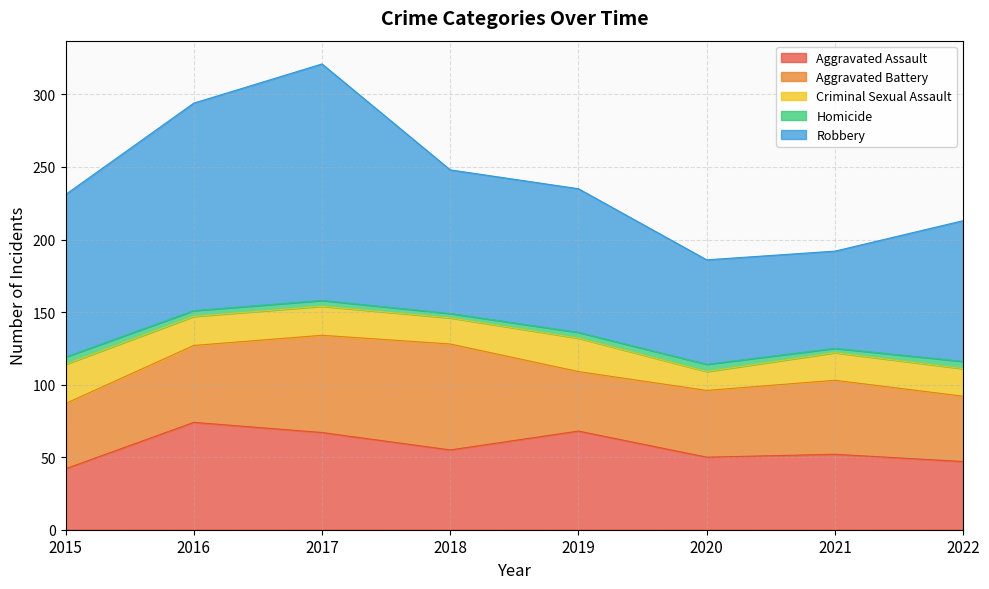

What is the sum of the Robbery values at 2022 and 2021?

164